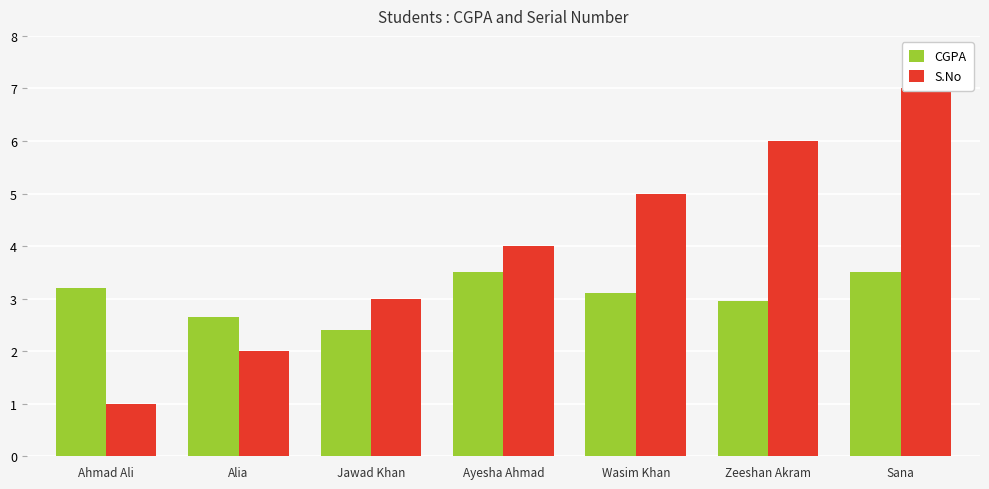

Which series has the widest spread of values?

S.No